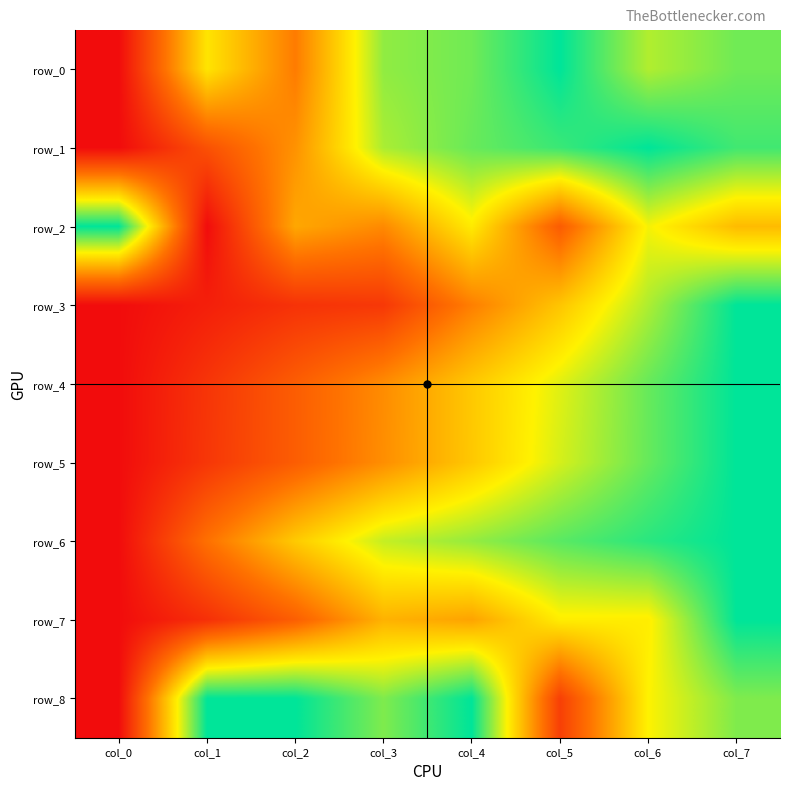

Which category has the lowest value across all series?

col_0